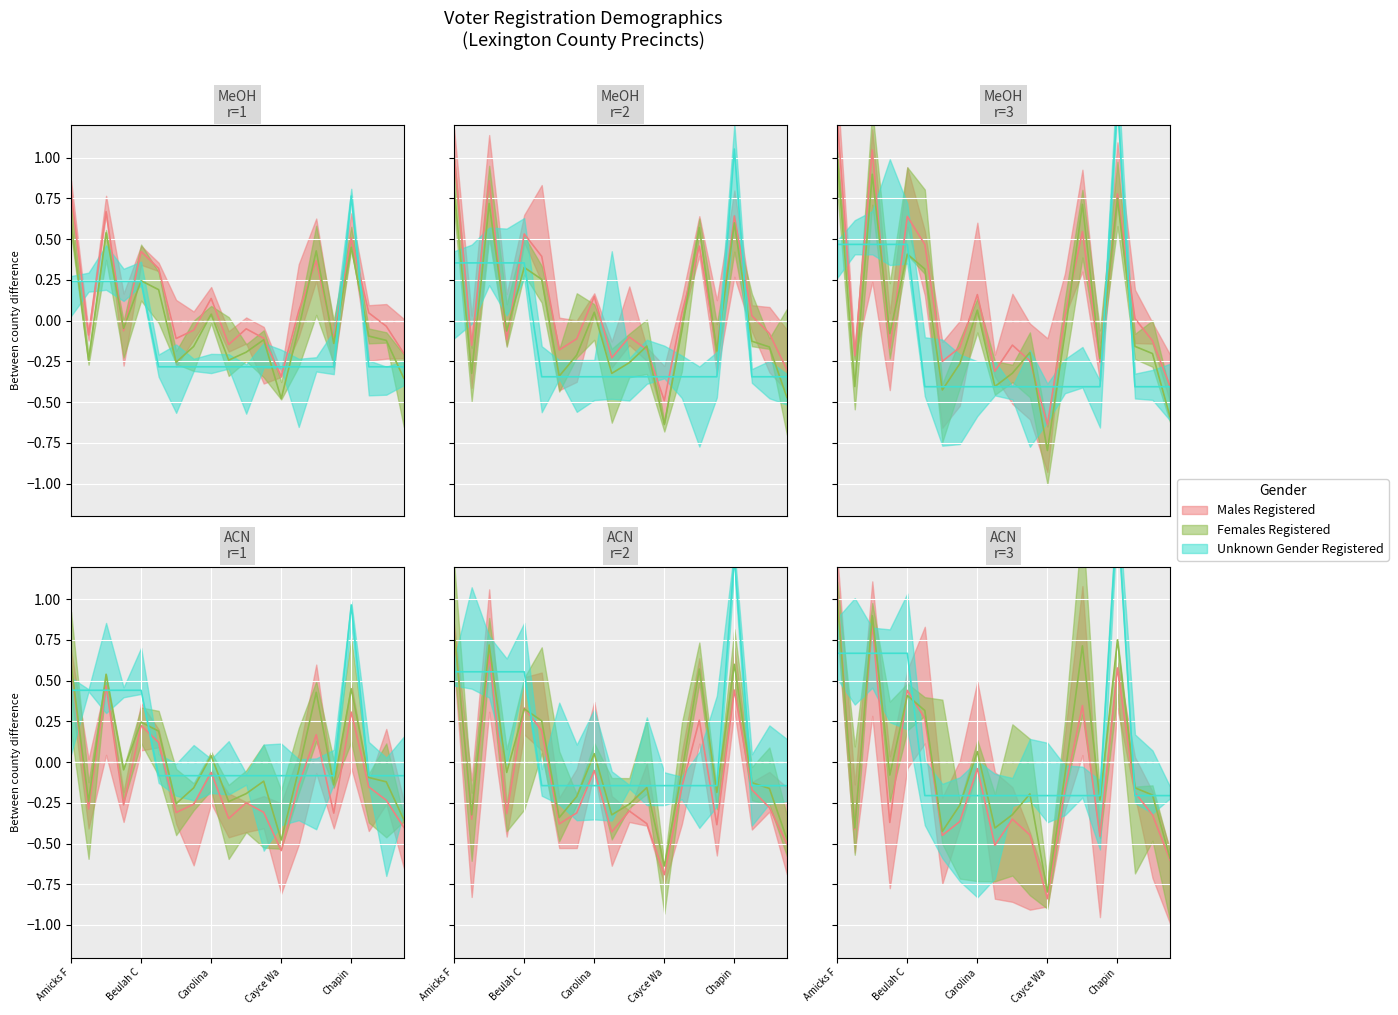

At which label does Females Registered reach its peak?

Amicks F